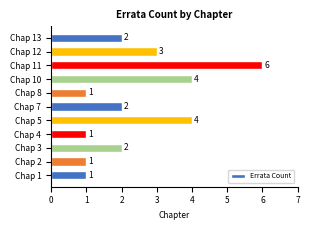

What is the minimum value shown in the chart?

1